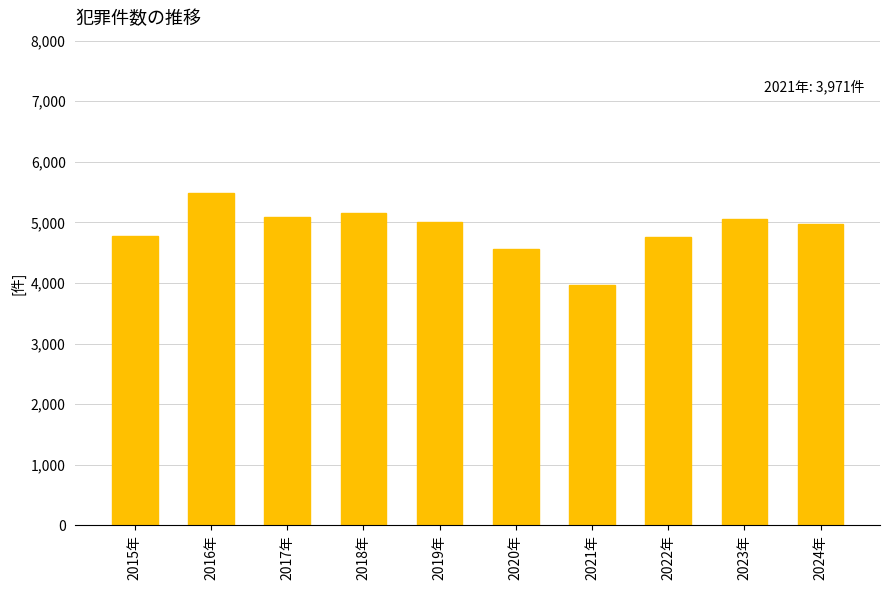

What is the ratio of the value at 2023年 to the value at 2016年?

0.9